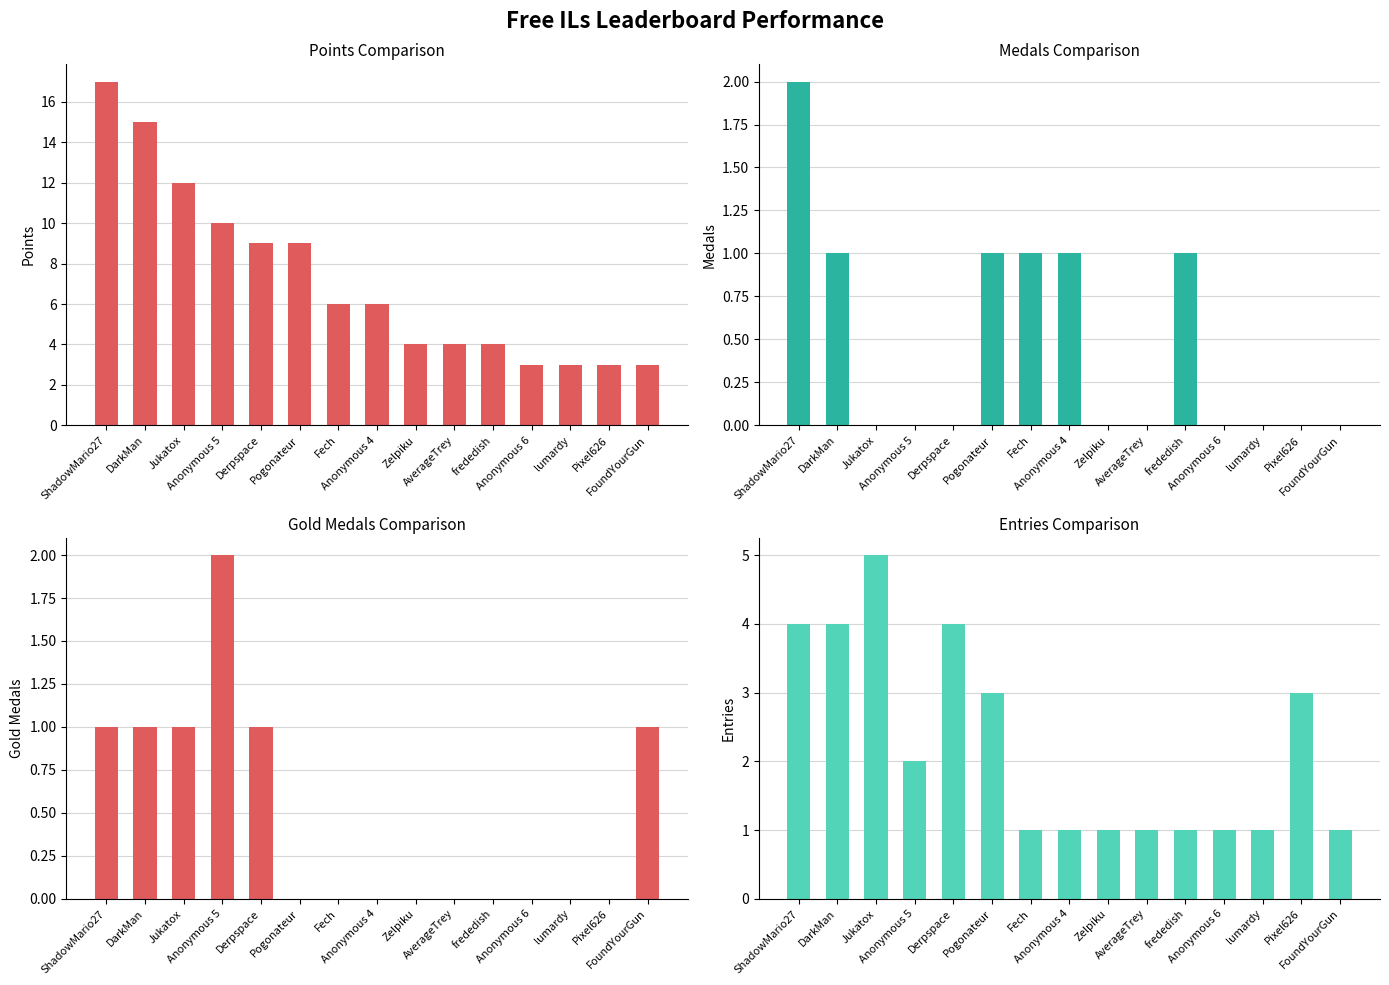

At DarkMan, list the series in order from largest to smallest.

Points, Entries, Medals, Gold